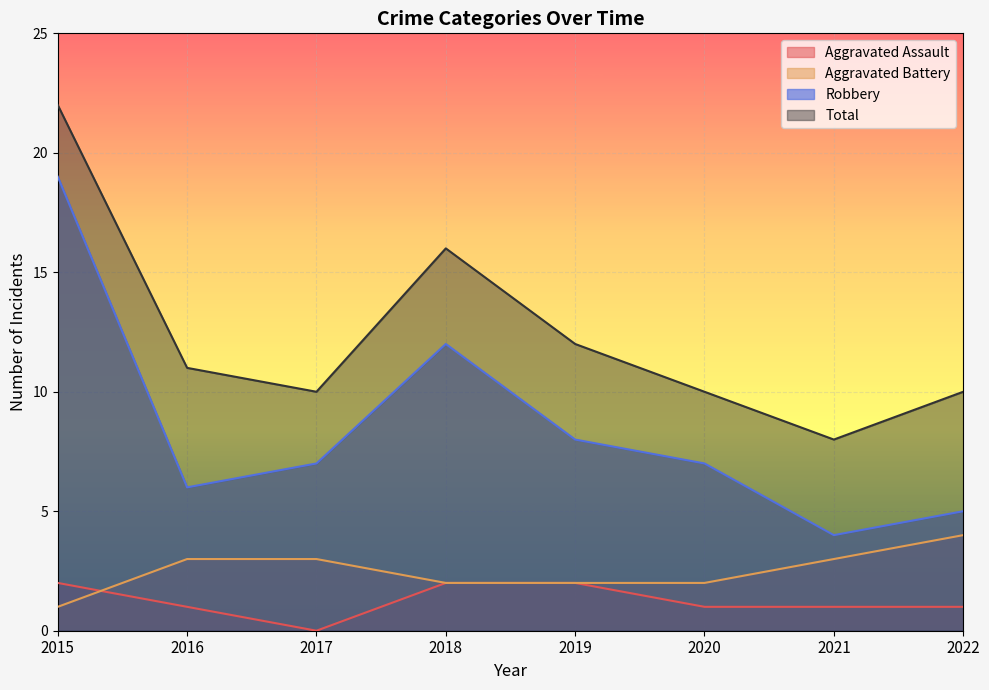

What is the sum of the Robbery values at 2018 and 2017?

19